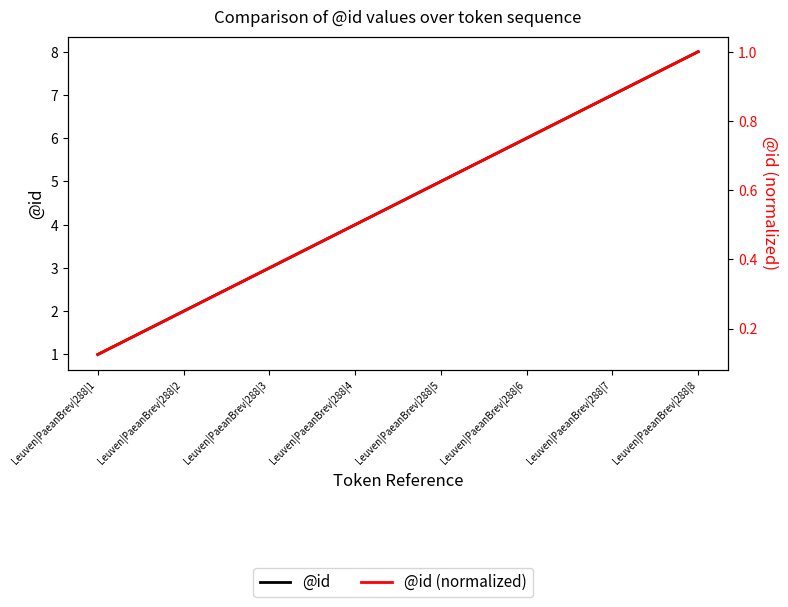

What is the difference between the @id (normalized) values at Leuven|PaeanBrev|288|8 and Leuven|PaeanBrev|288|1?

0.9